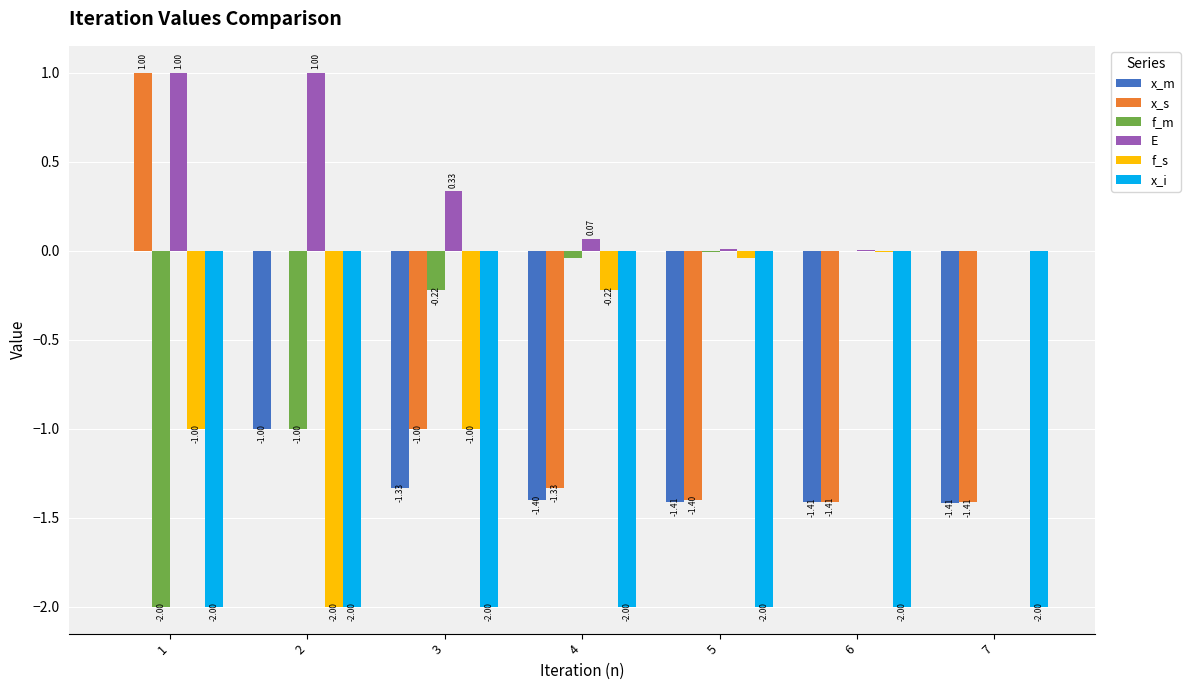

Which series changed the most between 1 and 3?

x_s